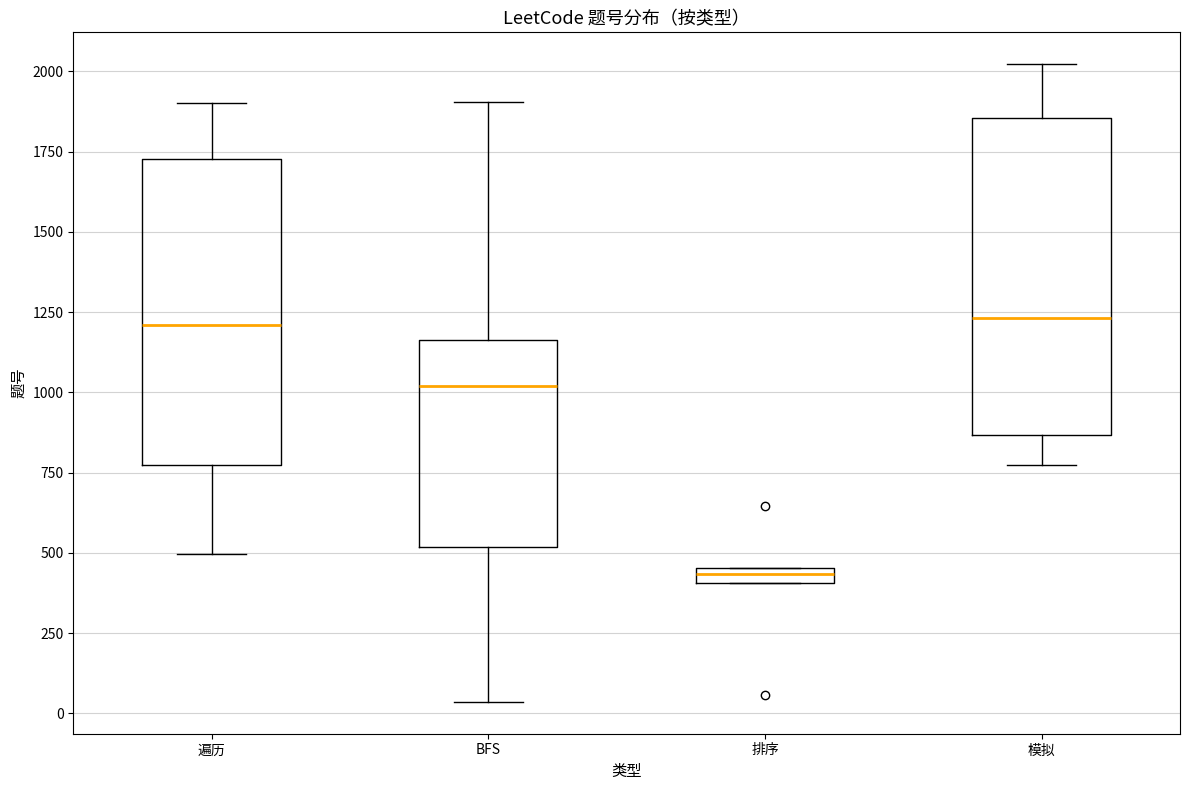

Where does the lower whisker of the box for BFS end on the y-axis? The values are not printed on the chart, so give them approximately, as read against the axis.

50